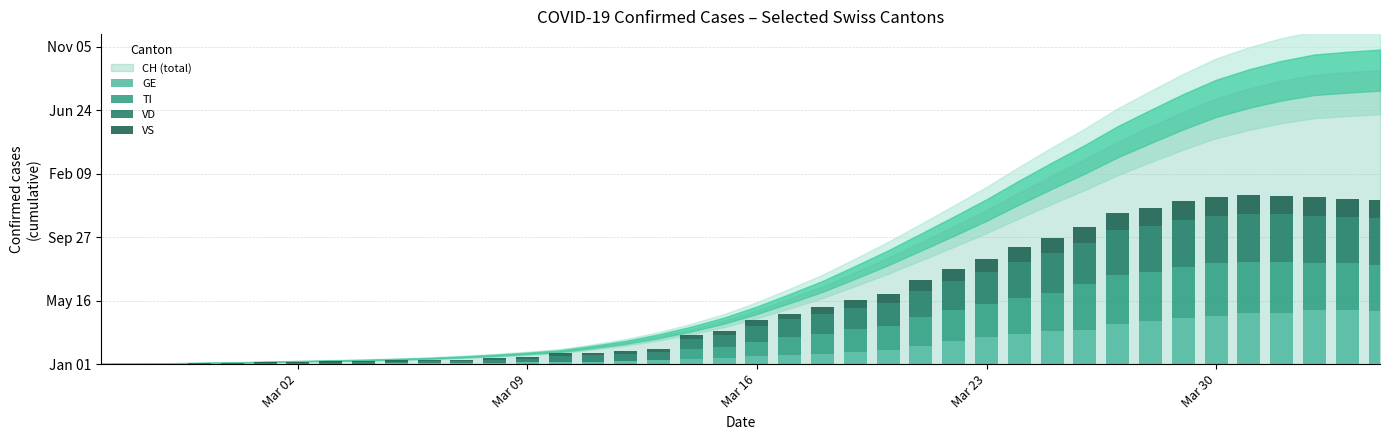

Are the bars horizontal?

No